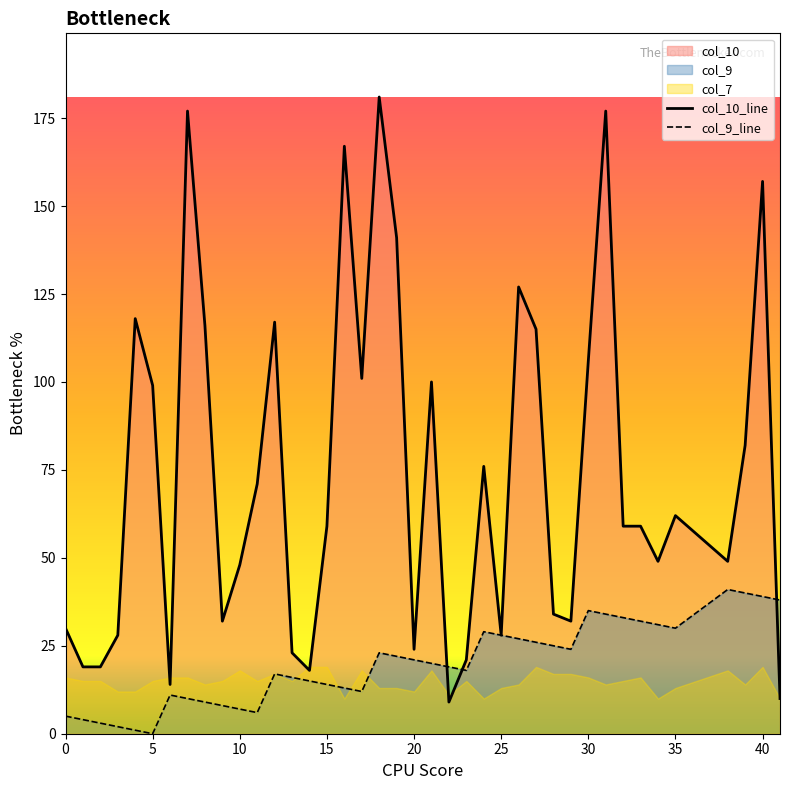

The col_9_line series shows 0 at 5. True or false?

True